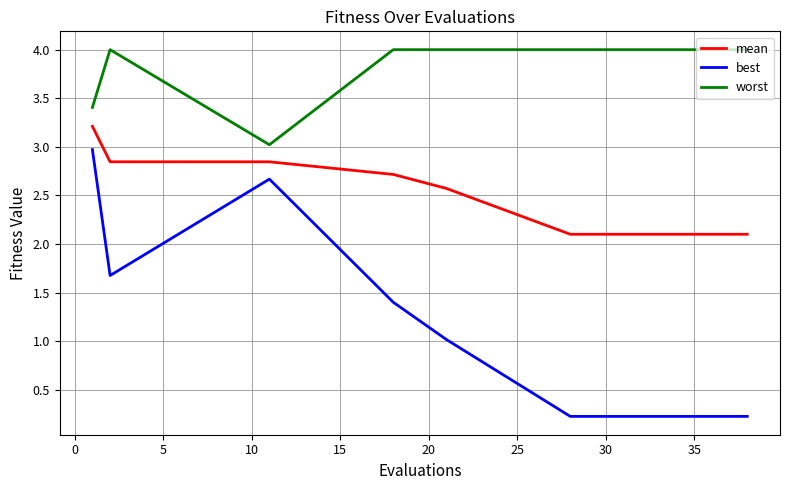

What is the highest value of the worst series?

4.0